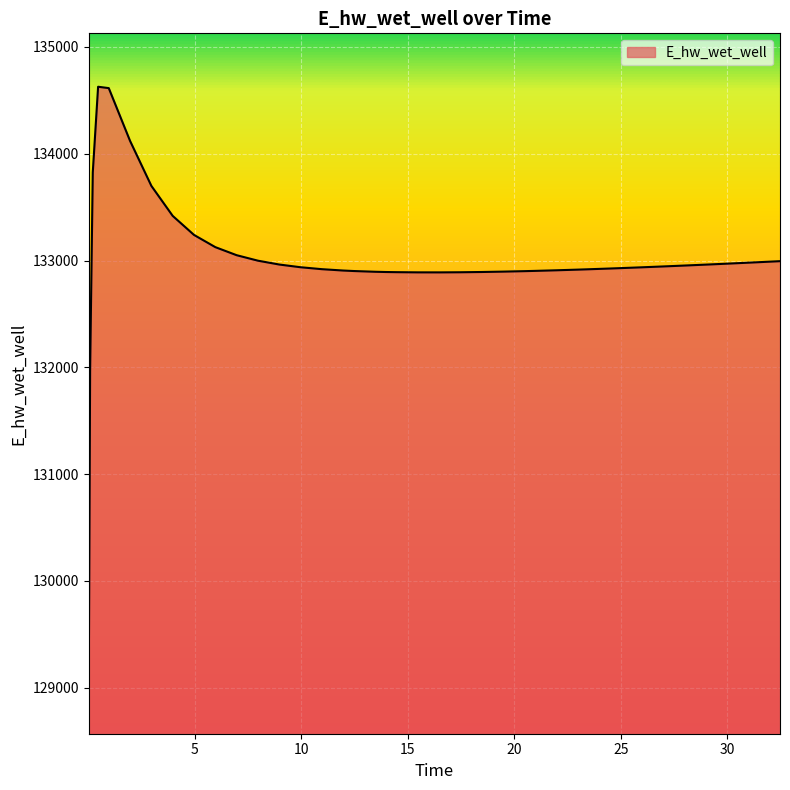

What is the greatest value displayed?

134627.1